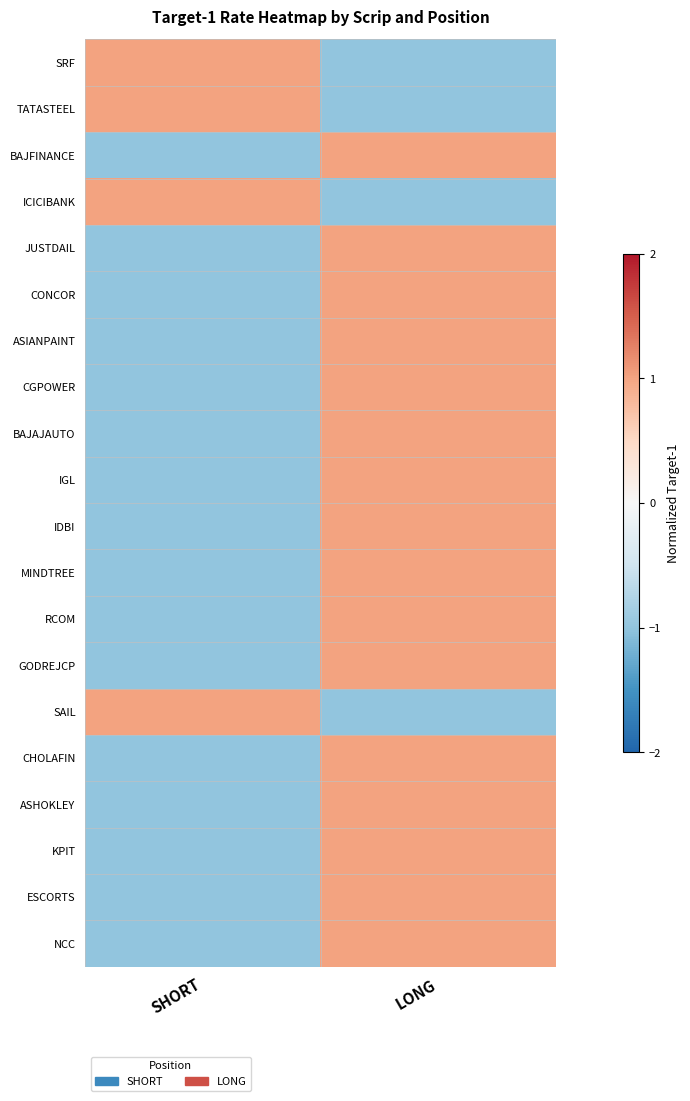

What is the greatest value displayed?

1